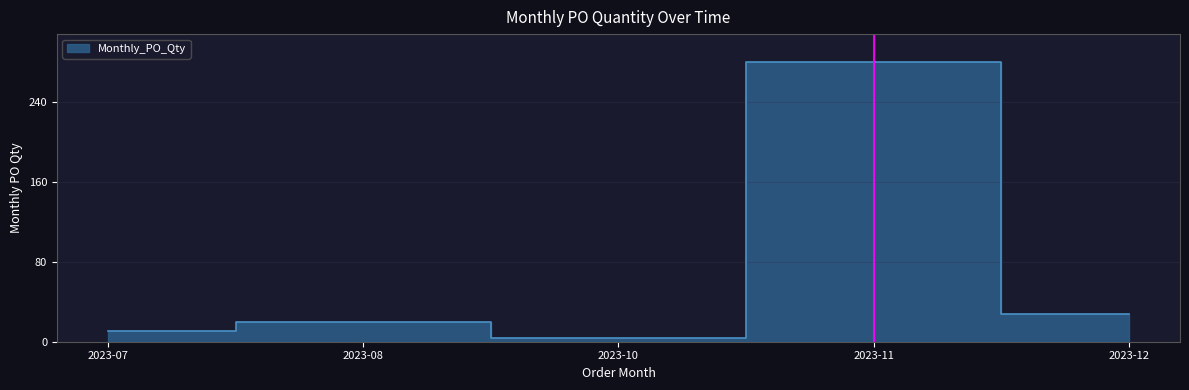

How many data points does each series have?

5